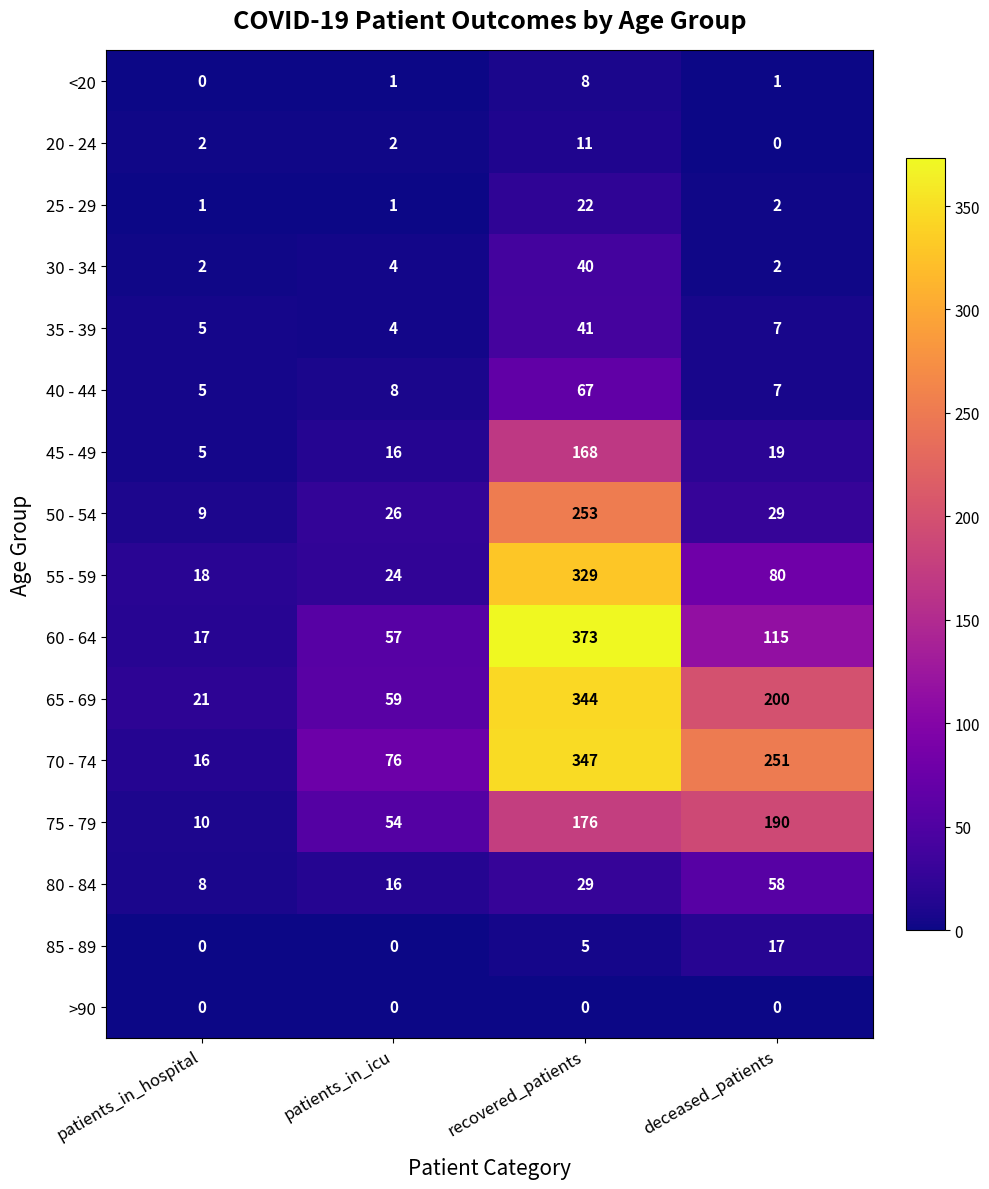

At which category is the sum across all series the highest?

recovered_patients